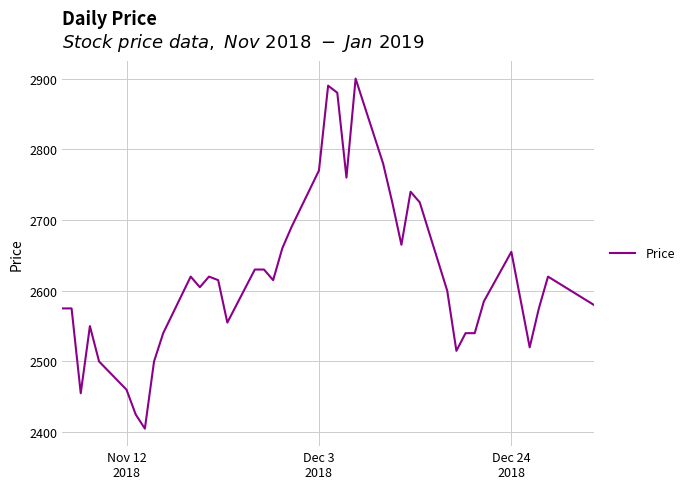

What is the greatest value displayed?

2900